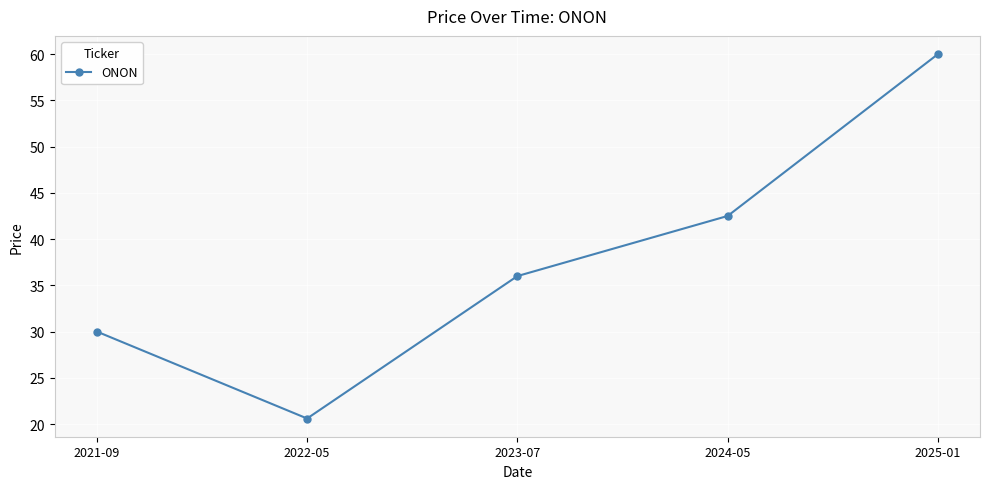

What is the sum of the values at 2022-05 and 2025-01?

80.6